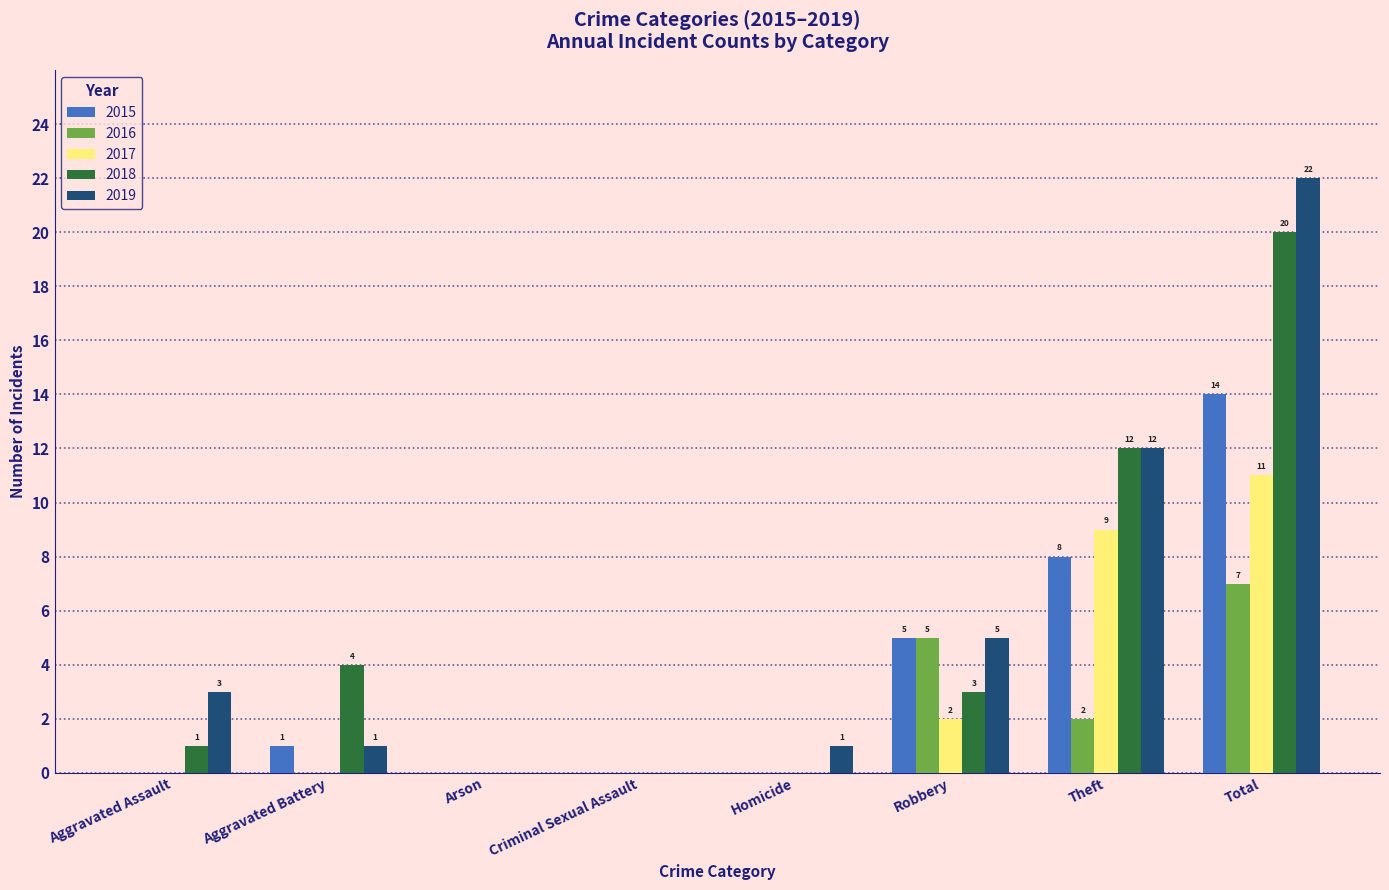

Is it true that 2017 equals -6 at Criminal Sexual Assault?

False